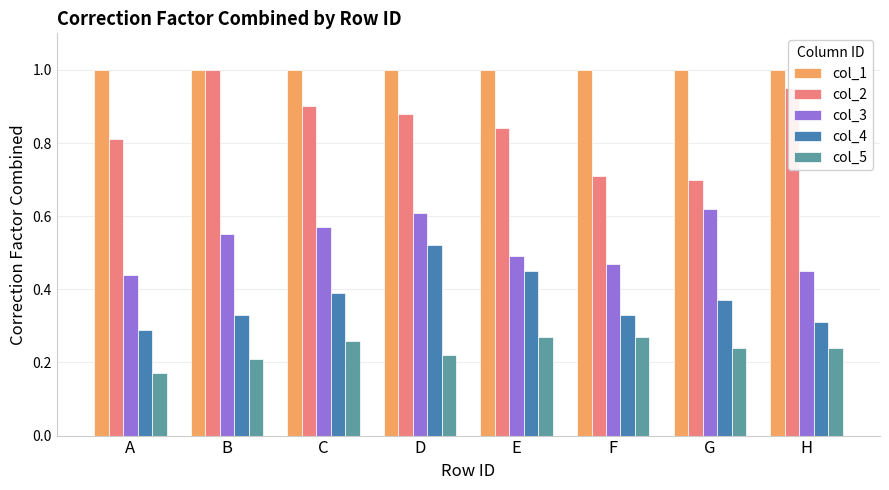

Rank the categories by col_3 value from lowest to highest.

A, H, F, E, B, C, D, G